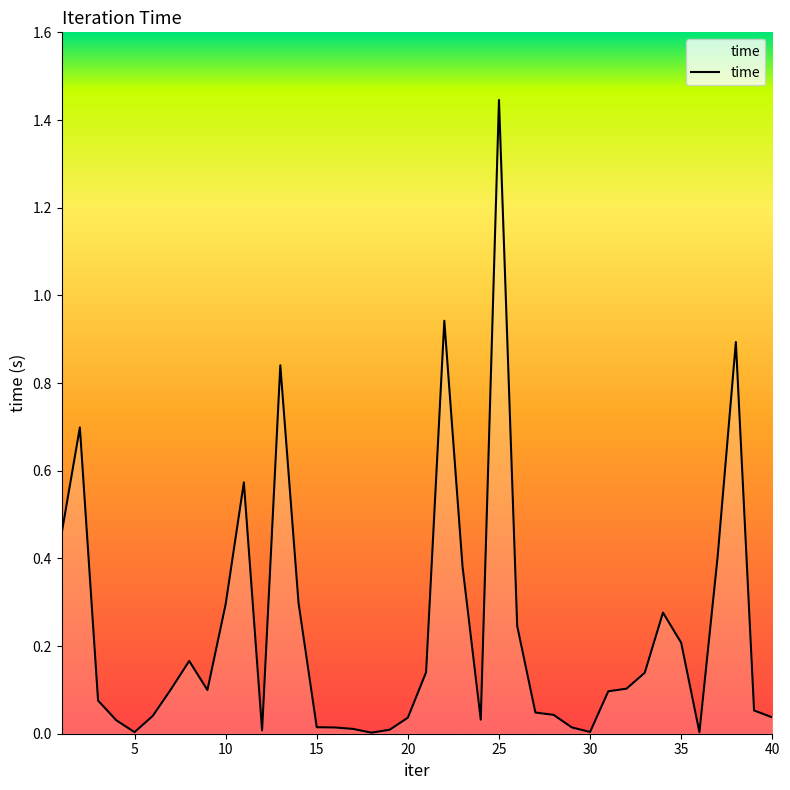

True or false: the data shows 0.1 at 20.

False